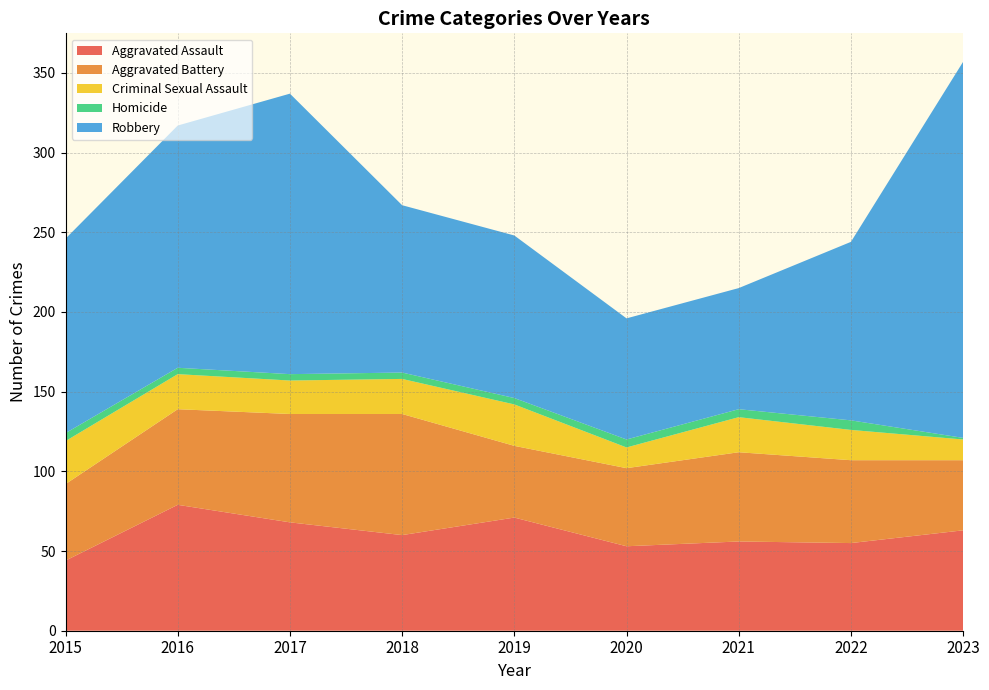

Reading left to right, extract all data points from this chart.

Aggravated Assault: 2015=44	2016=79	2017=68	2018=60	2019=71	2020=53	2021=56	2022=55	2023=63
Aggravated Battery: 2015=48	2016=60	2017=68	2018=76	2019=45	2020=49	2021=56	2022=52	2023=44
Criminal Sexual Assault: 2015=27	2016=22	2017=21	2018=22	2019=26	2020=13	2021=22	2022=19	2023=13
Homicide: 2015=5	2016=4	2017=4	2018=4	2019=4	2020=5	2021=5	2022=6	2023=1
Robbery: 2015=122	2016=152	2017=176	2018=105	2019=102	2020=76	2021=76	2022=112	2023=236